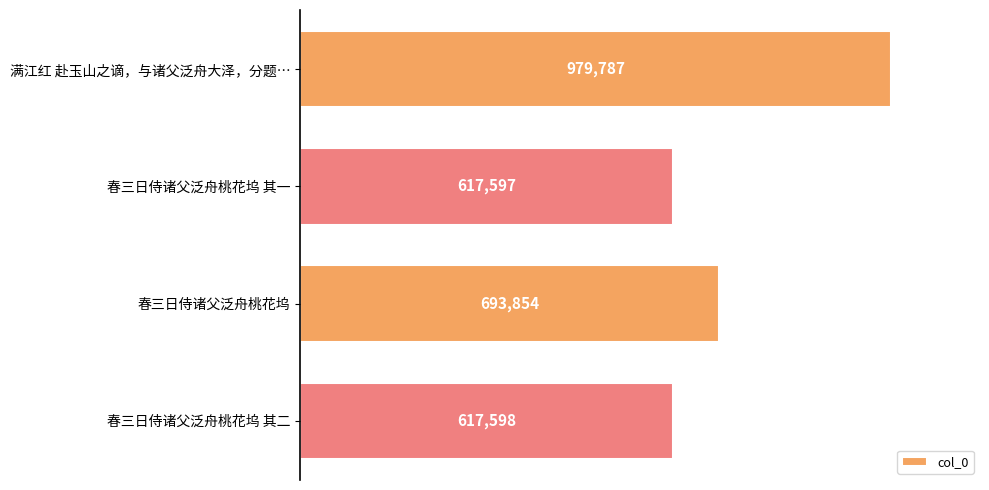

What is the smallest value displayed?

617597